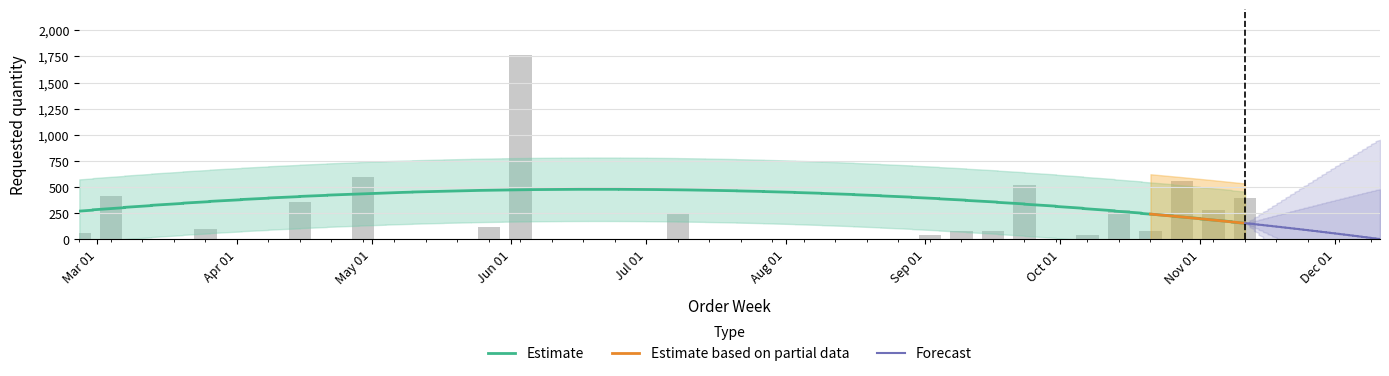

What is the minimum value shown in the chart?

40